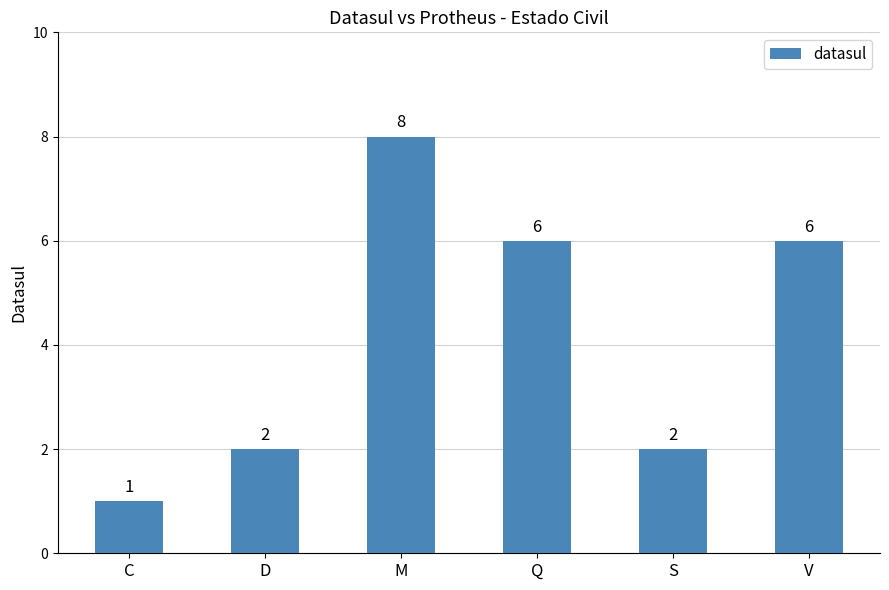

How many bars are there in total?

6